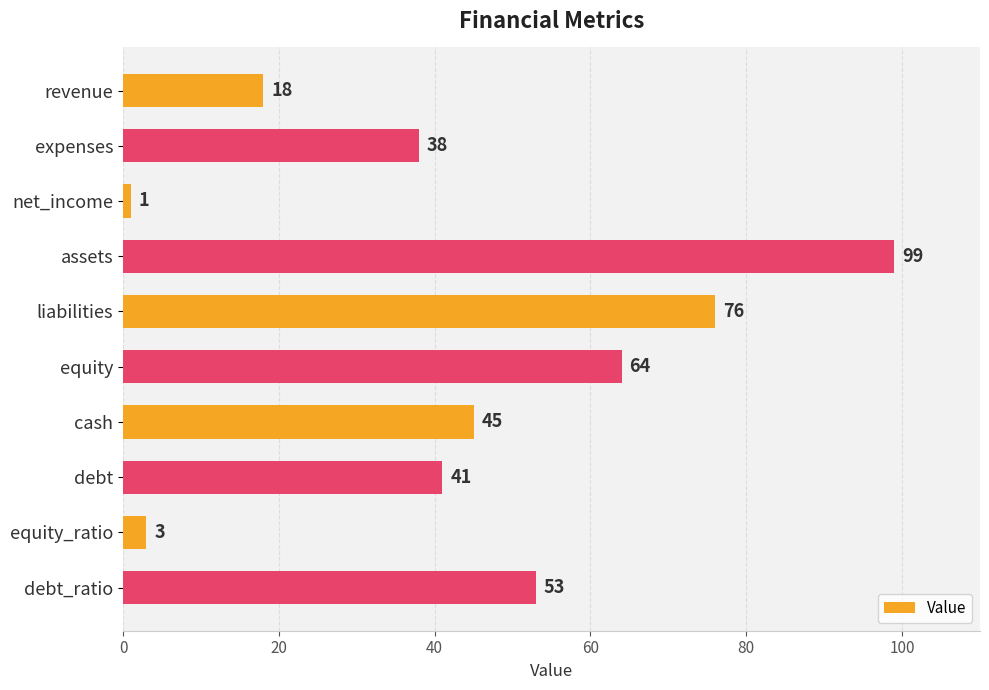

What is the difference between the second highest and second lowest values?

73